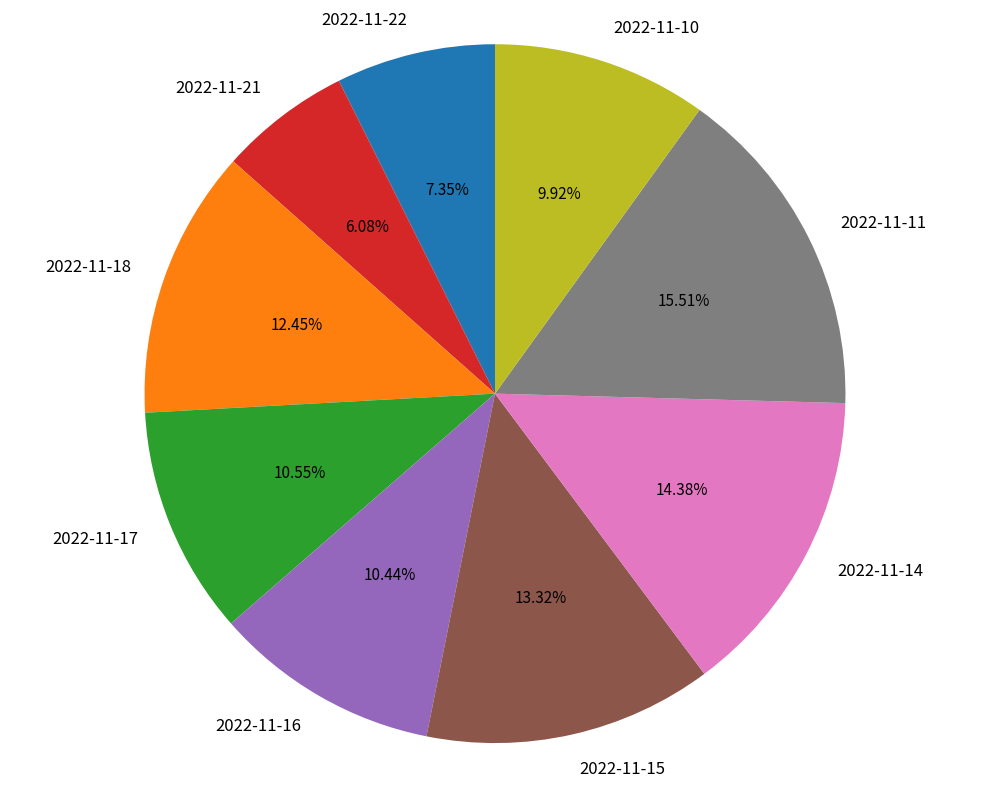

Which slice is the largest?

2022-11-11